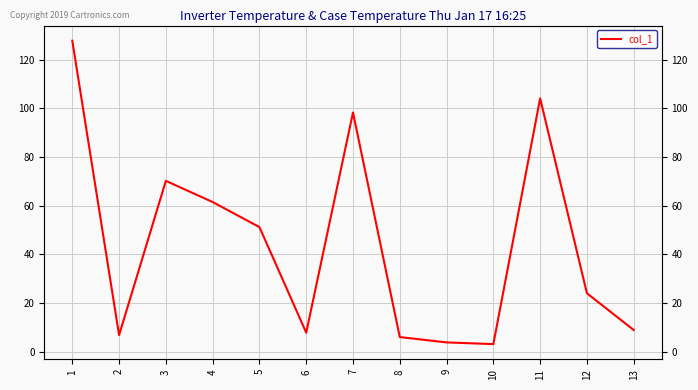

What is the minimum value shown in the chart?

3.1